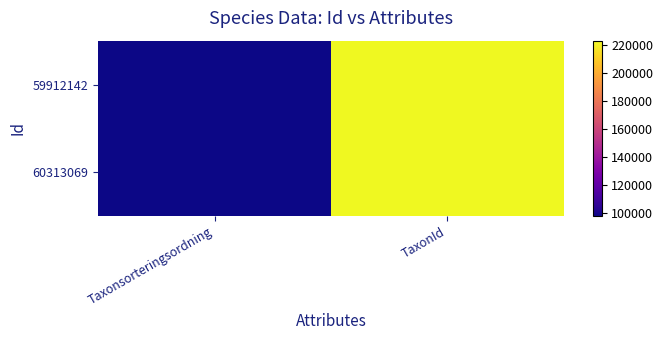

Reading right to left, list all the values displayed in this chart.

59912142: TaxonId=222617	Taxonsorteringsordning=97952
60313069: TaxonId=222771	Taxonsorteringsordning=98431